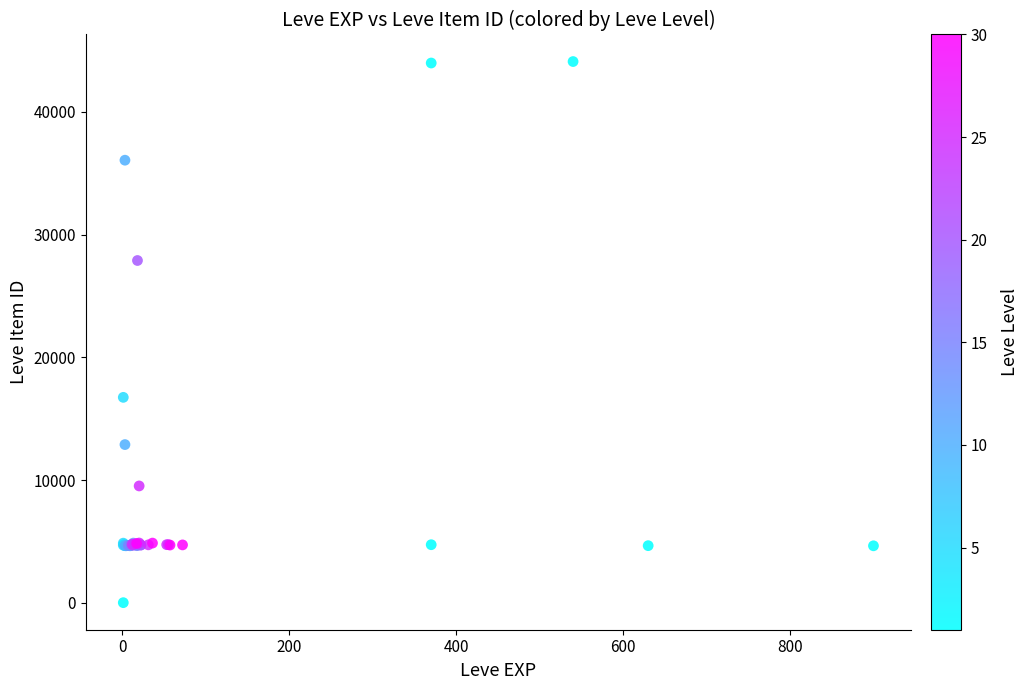

What Y value in the scatter plot is closest to 22050?

16734